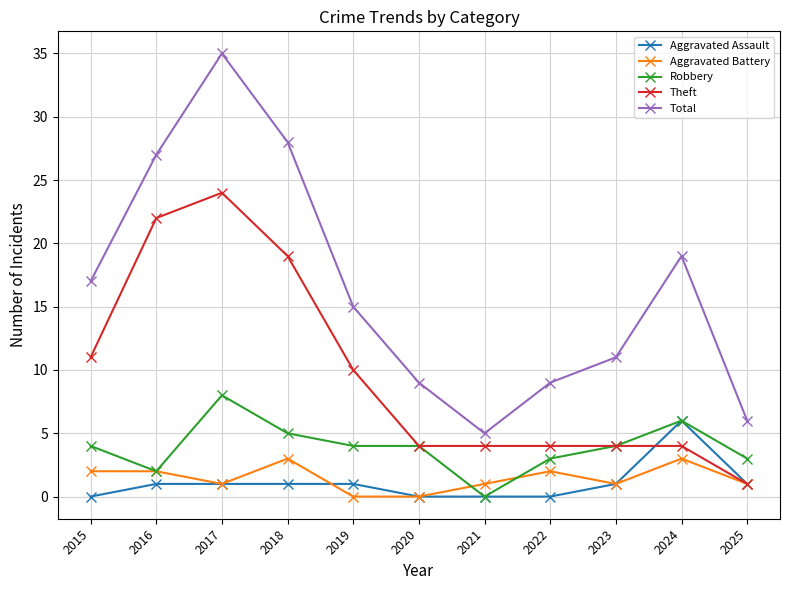

How many positive values does the Robbery series have?

10